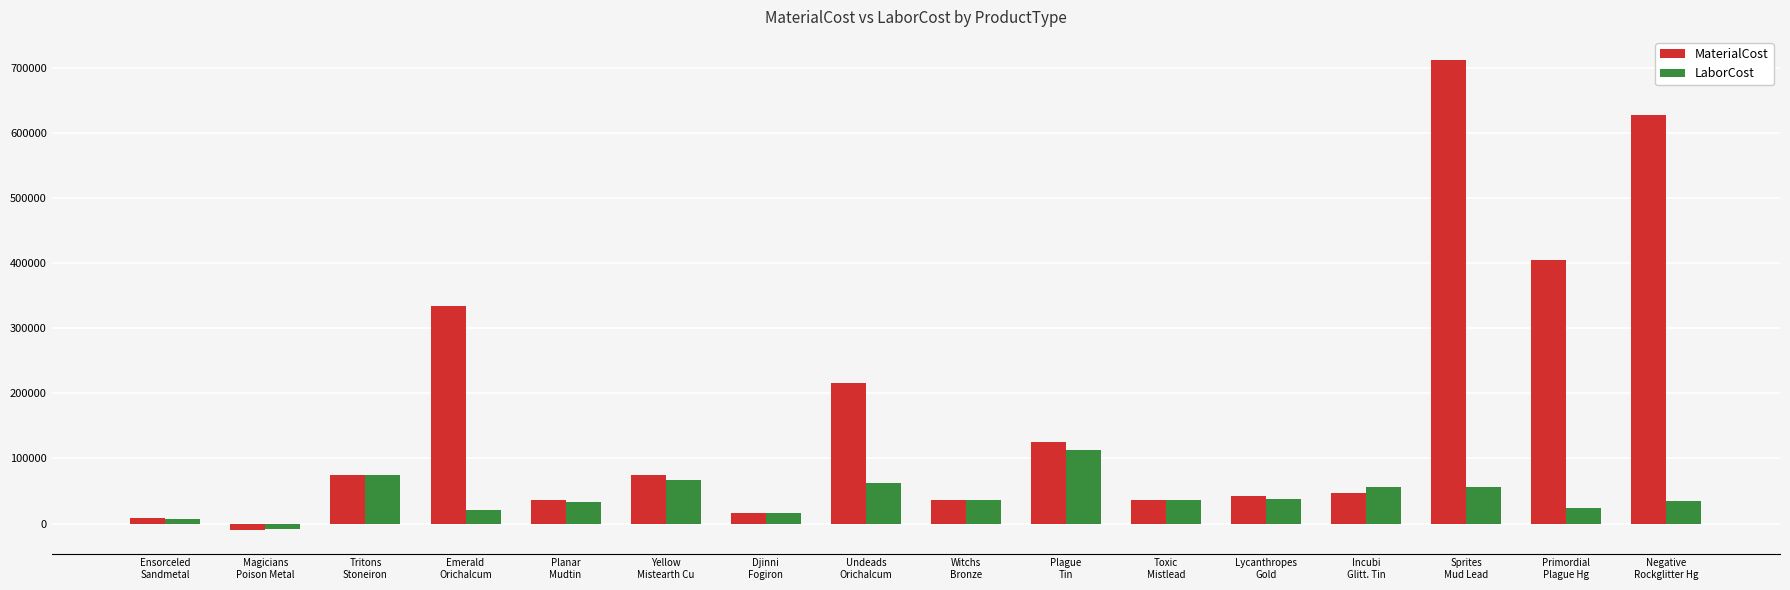

What is the smallest value displayed?

-9981.1